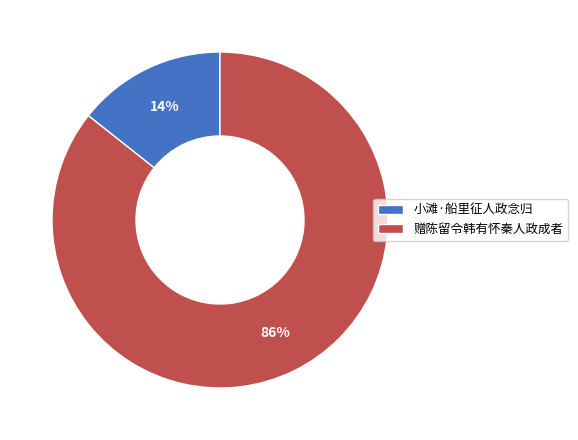

What is the smallest slice in the pie chart?

小滩·船里征人政念归